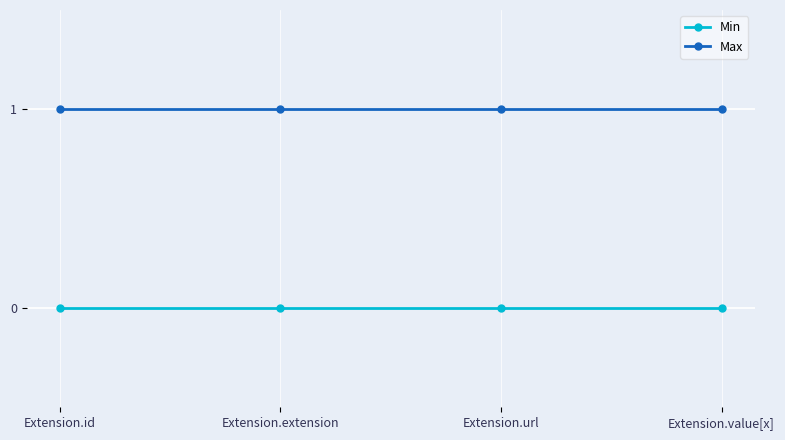

The Max series shows 2 at Extension.extension. True or false?

False